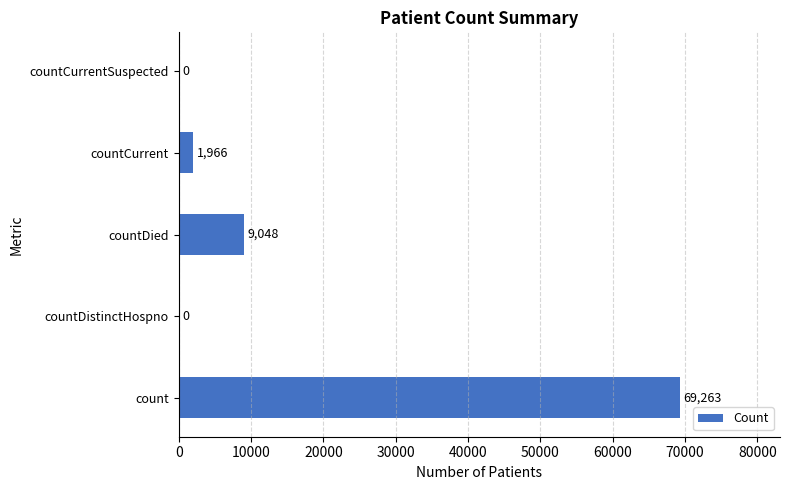

The chart shows a value of -34625 at countCurrentSuspected. True or false?

False